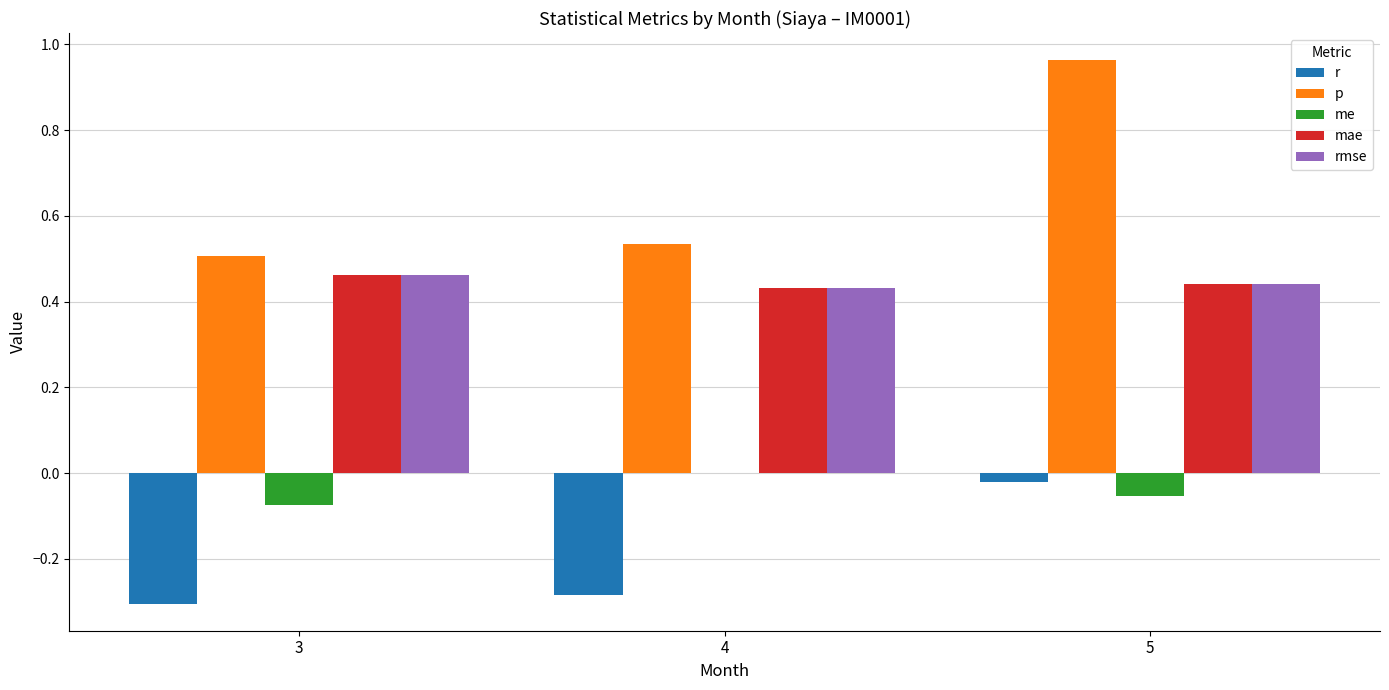

Which category has the highest value across all series?

5